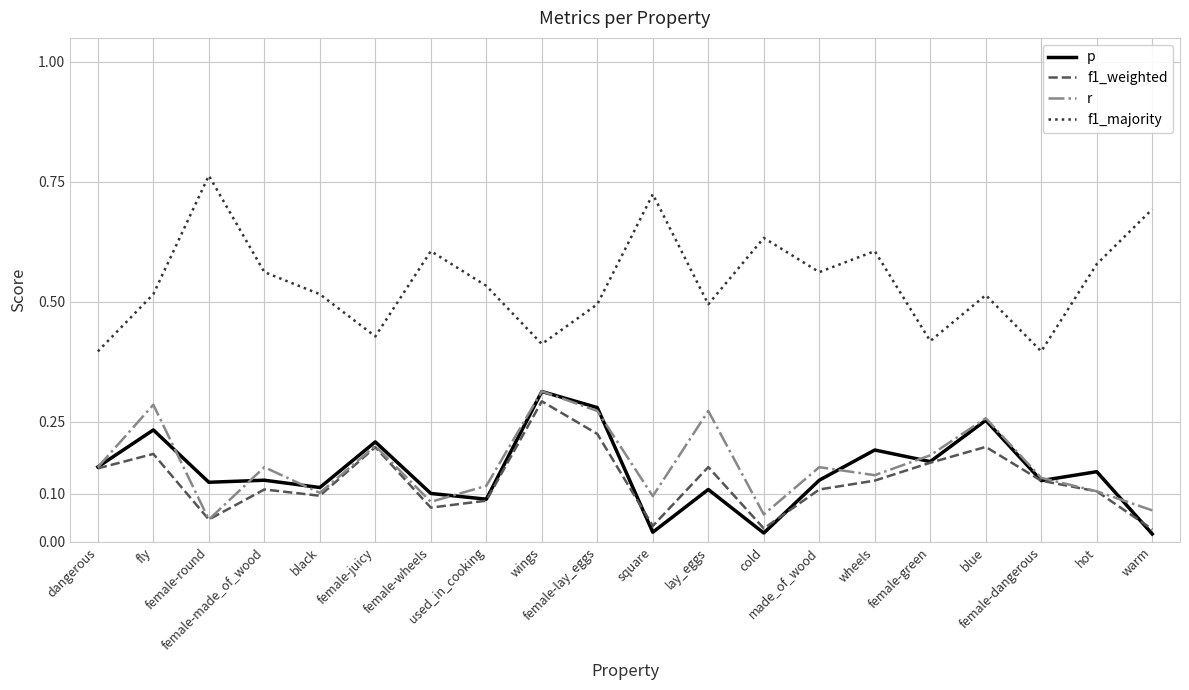

What are all the series names shown in the legend?

p, f1_weighted, r, f1_majority